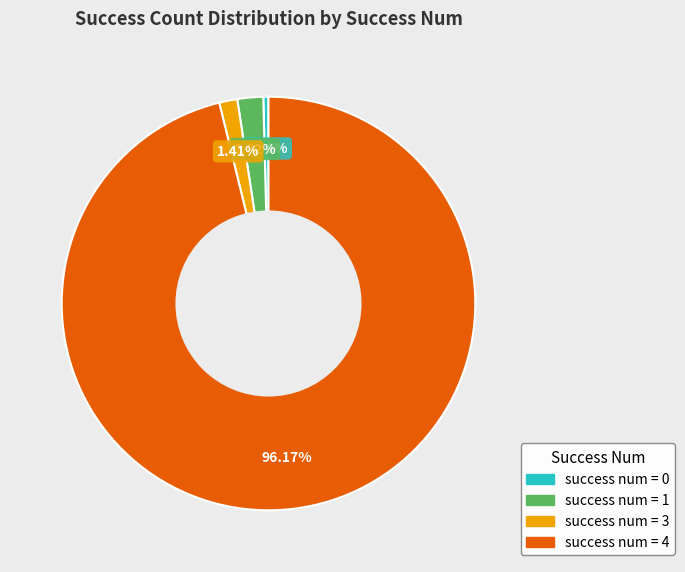

Is there a majority slice in this chart?

Yes